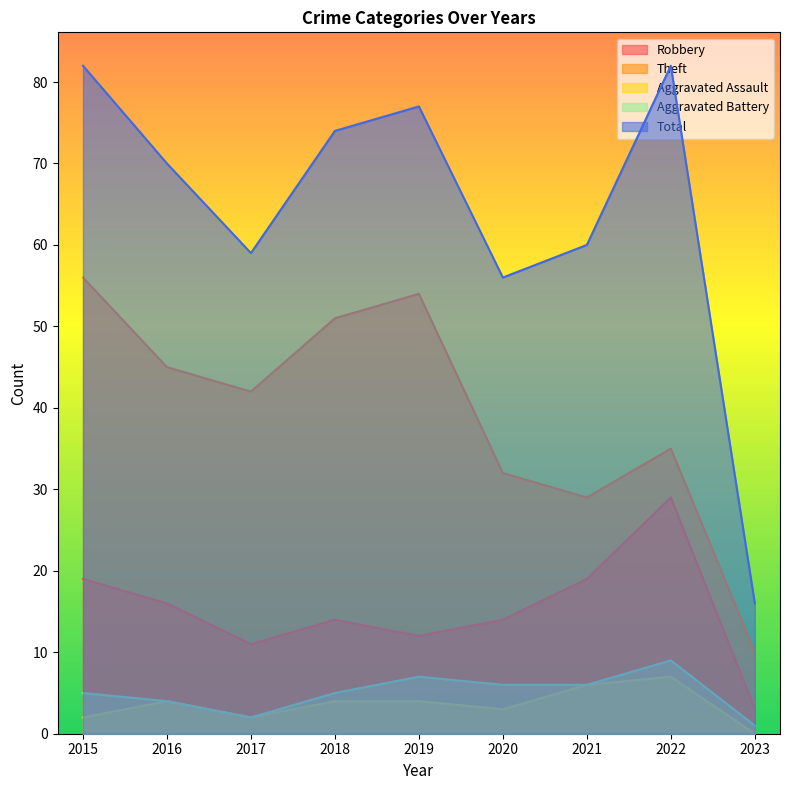

The Aggravated Battery series shows 1 at 2021. True or false?

False